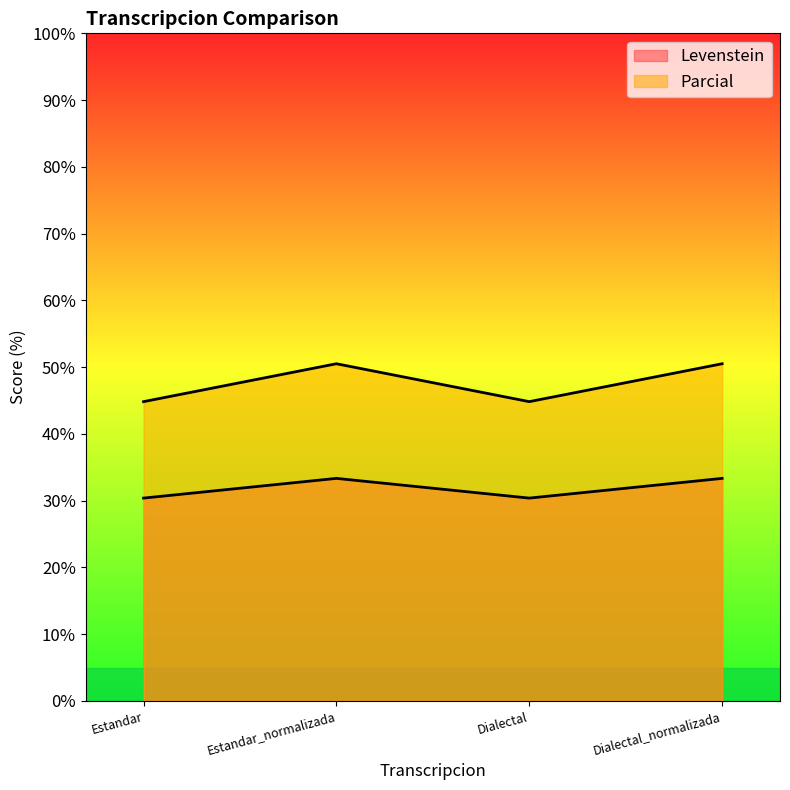

Reading left to right, transcribe all the data shown in this chart.

Levenstein: Estandar=30.4	Estandar_normalizada=33.3	Dialectal=30.4	Dialectal_normalizada=33.3
Parcial: Estandar=44.8	Estandar_normalizada=50.5	Dialectal=44.8	Dialectal_normalizada=50.5